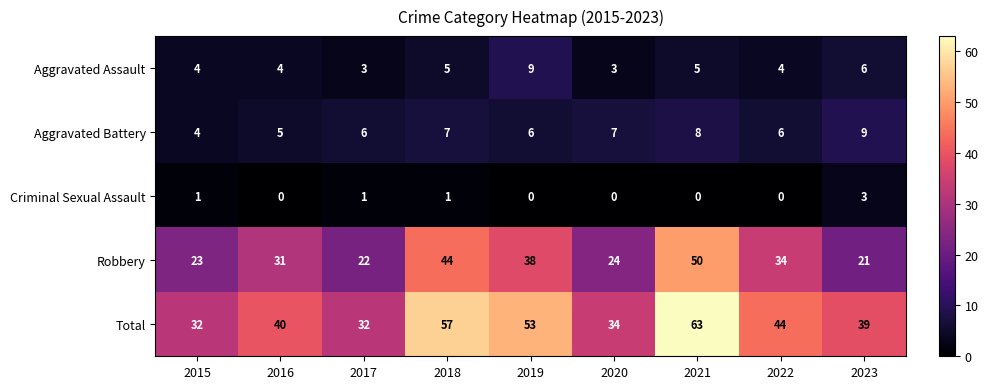

Count the number of categories in the chart.

9